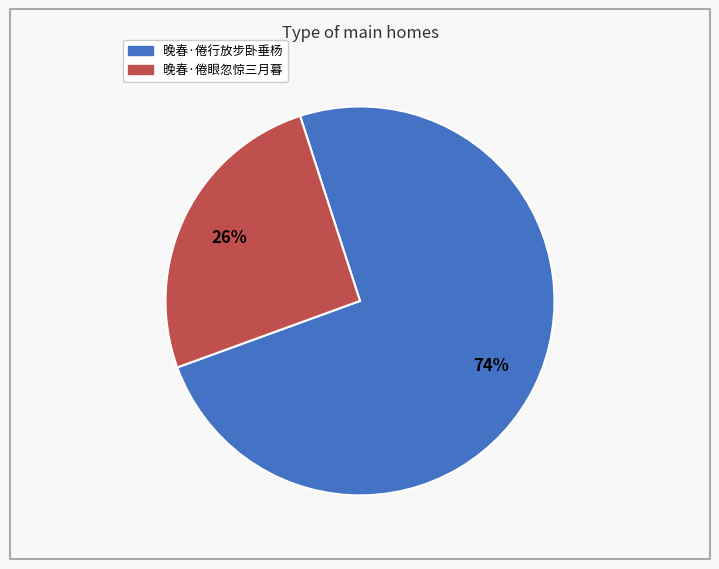

Which category accounts for the majority?

晚春·倦行放步卧垂杨